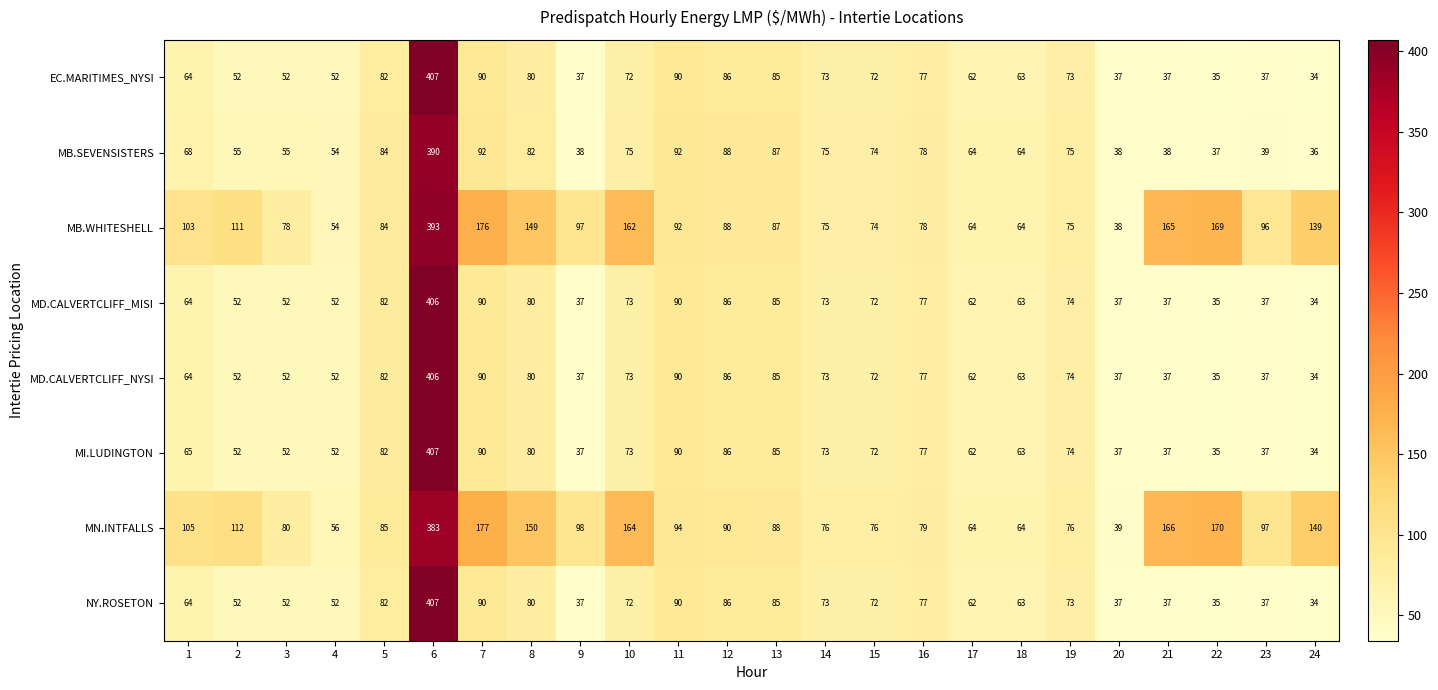

What value does the MB.SEVENSISTERS series have at 6?

390